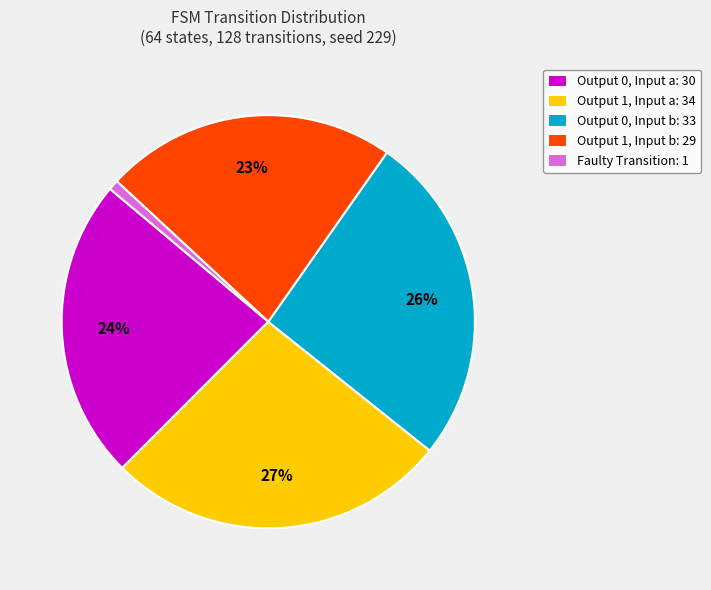

Which has a higher value, Output 0, Input a: 30 or Output 1, Input a: 34?

Output 1, Input a: 34